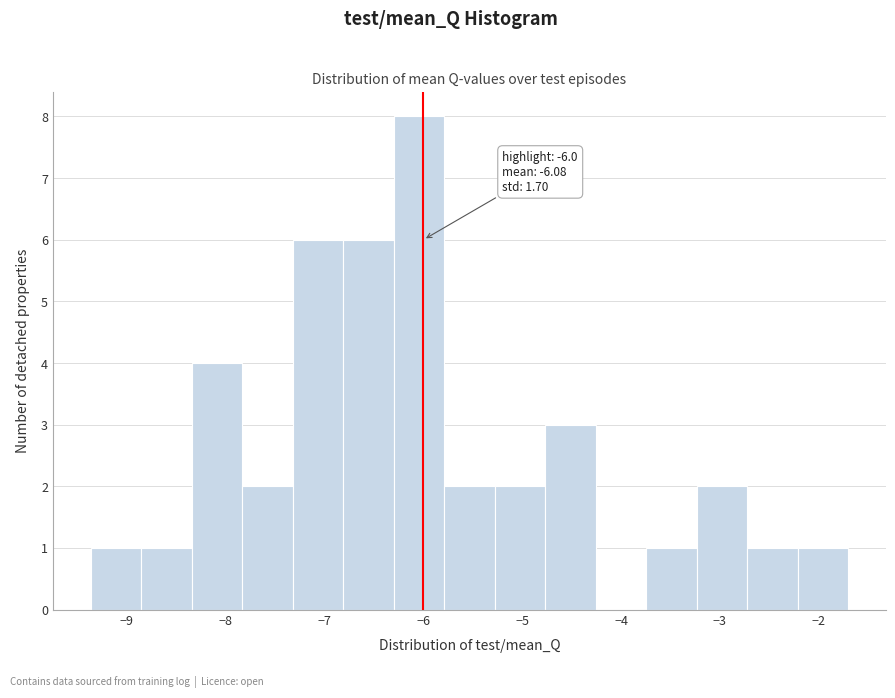

Over which range of the x-axis is the bar tallest?

-6.3 to -5.8